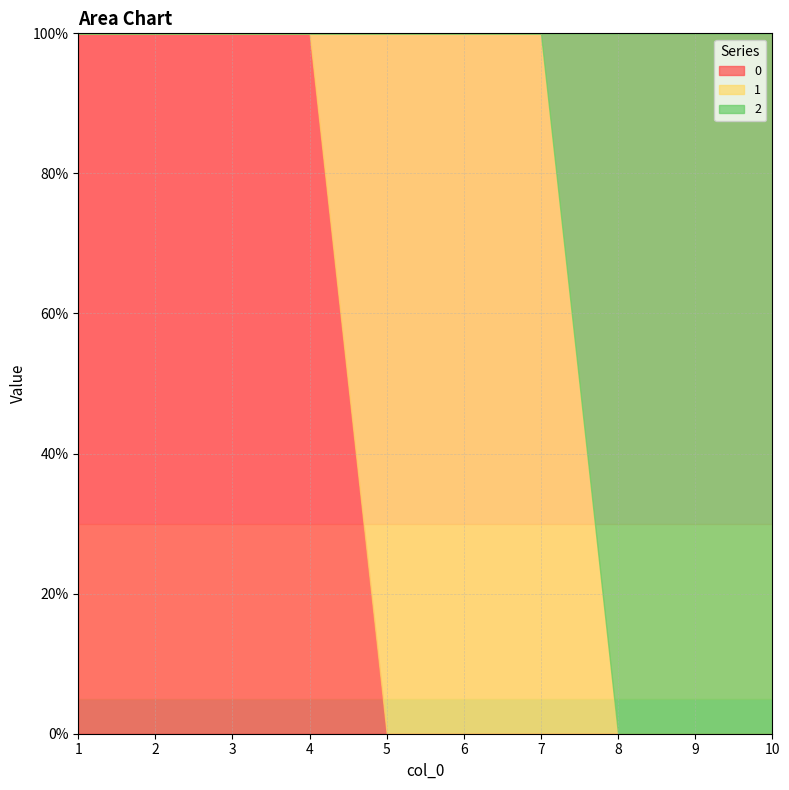

True or false: 2 has more than 2 points higher than both neighbors.

False